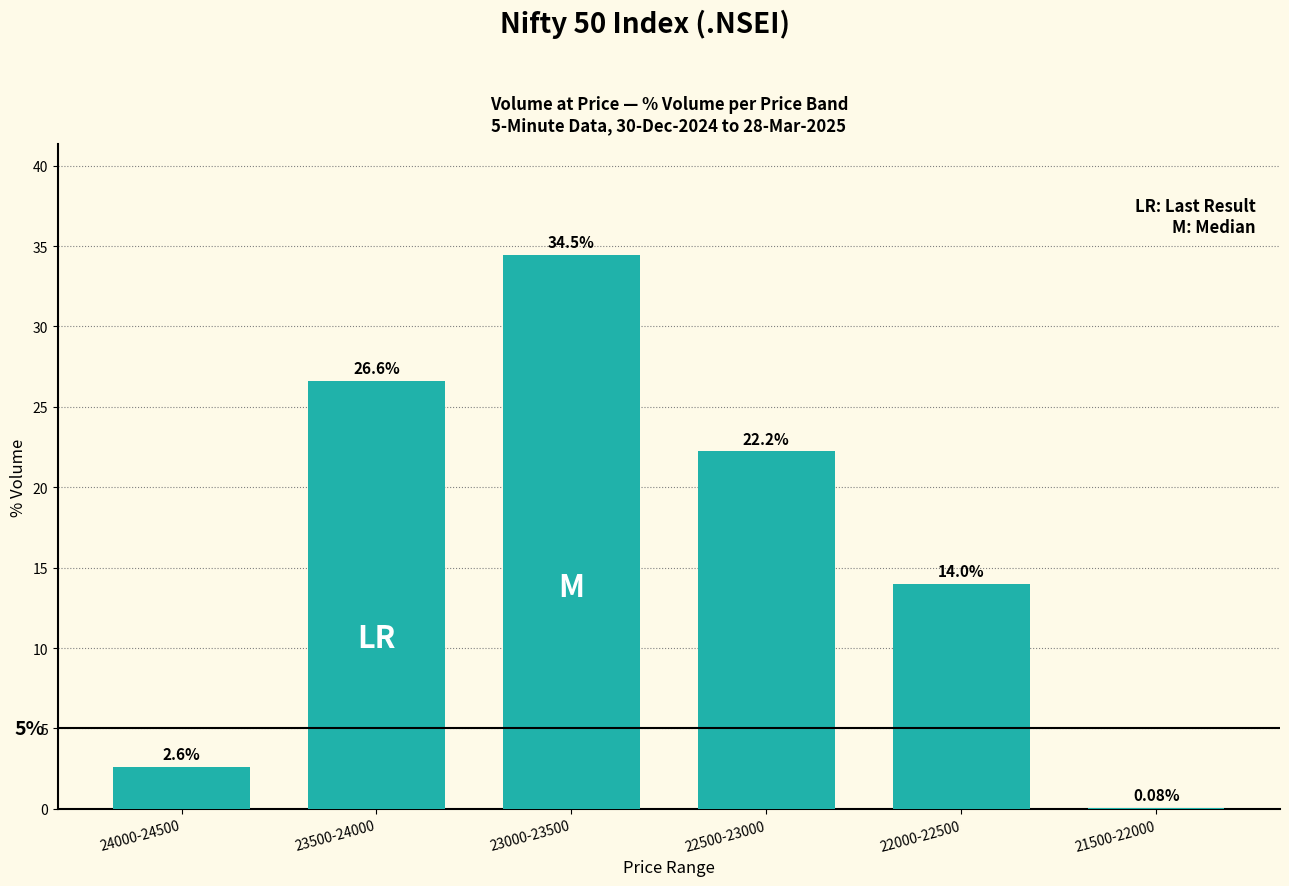

What is the ratio of the value at 23000-23500 to the value at 22000-22500?

2.5